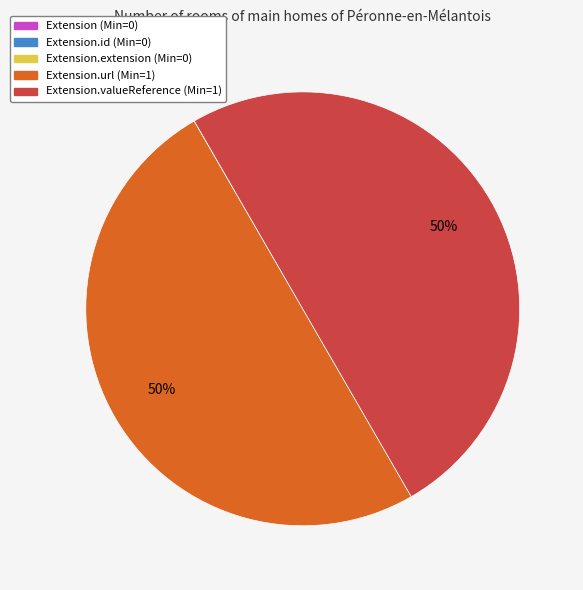

What percentage is the Extension.valueReference (Min=1) slice, to the nearest percent?

50%